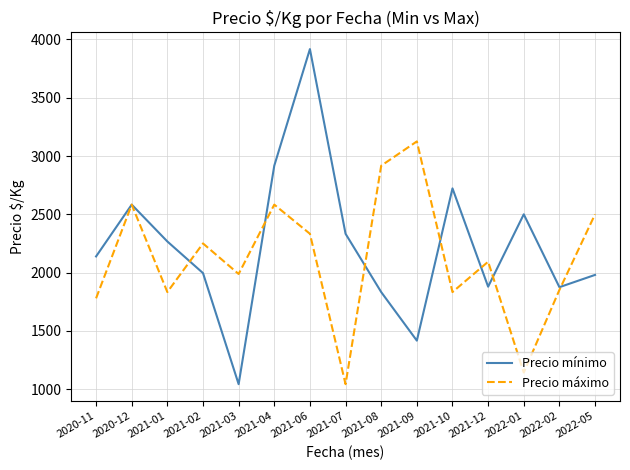

At which category is the sum across all series the highest?

2021-06